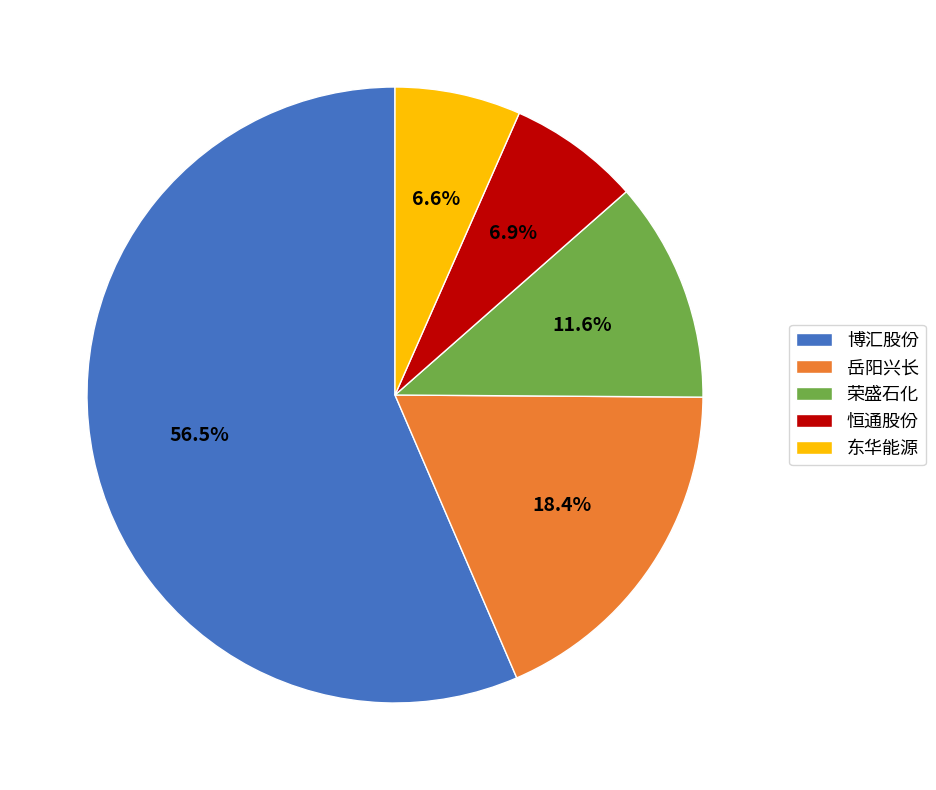

Which category has the biggest portion of the pie?

博汇股份